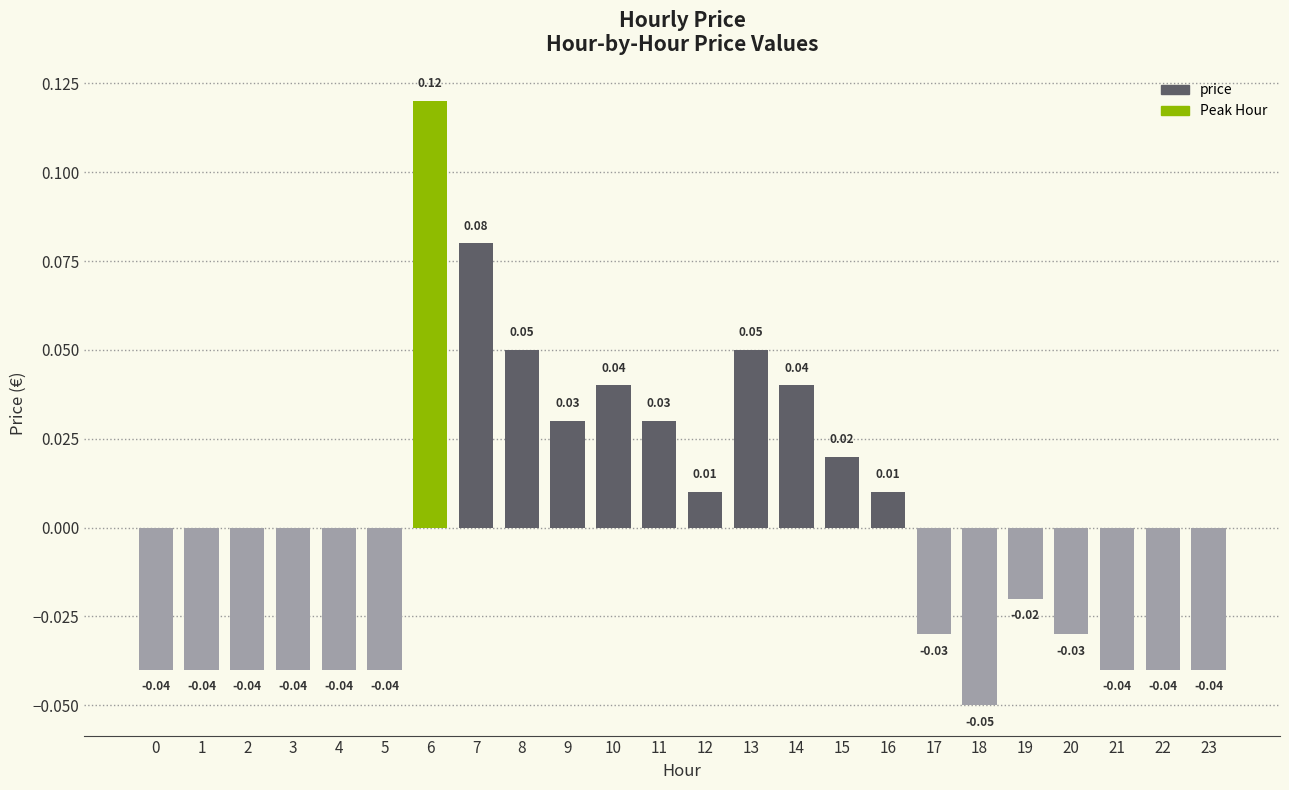

Which has a higher value, 18 or 16?

16